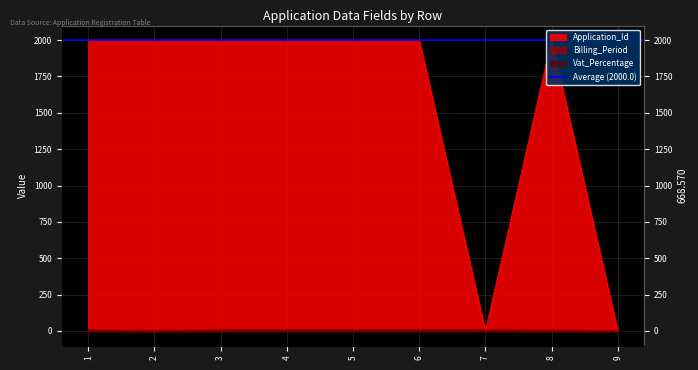

Where is the first local maximum for Application_Id?

8